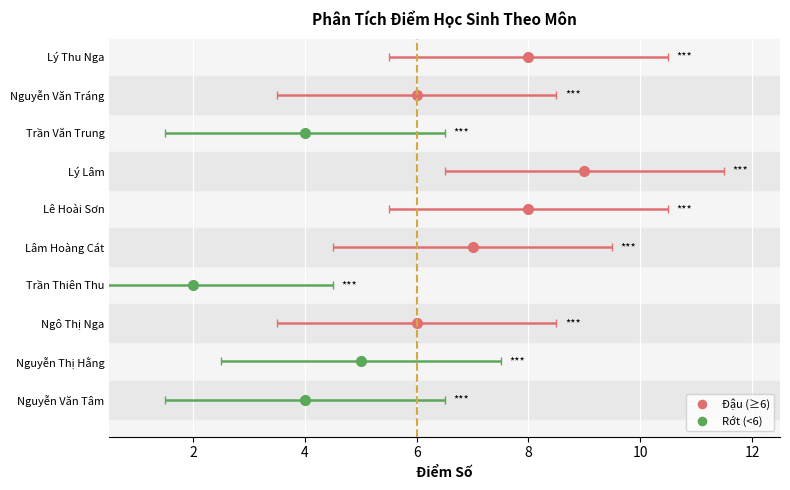

At which category is the sum across all series the highest?

Lý Lâm